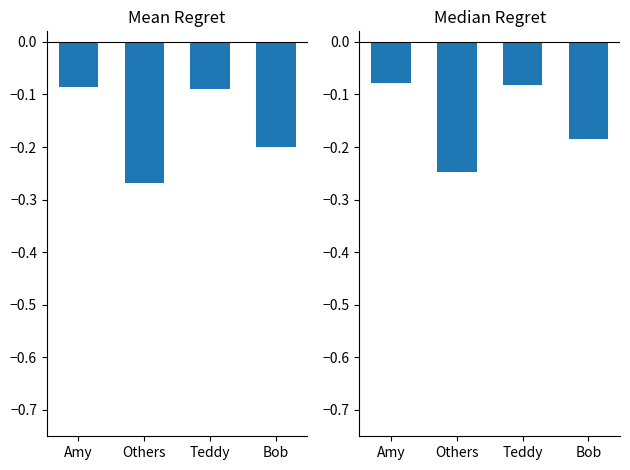

Which series has the widest spread of values?

Mean Label Rate